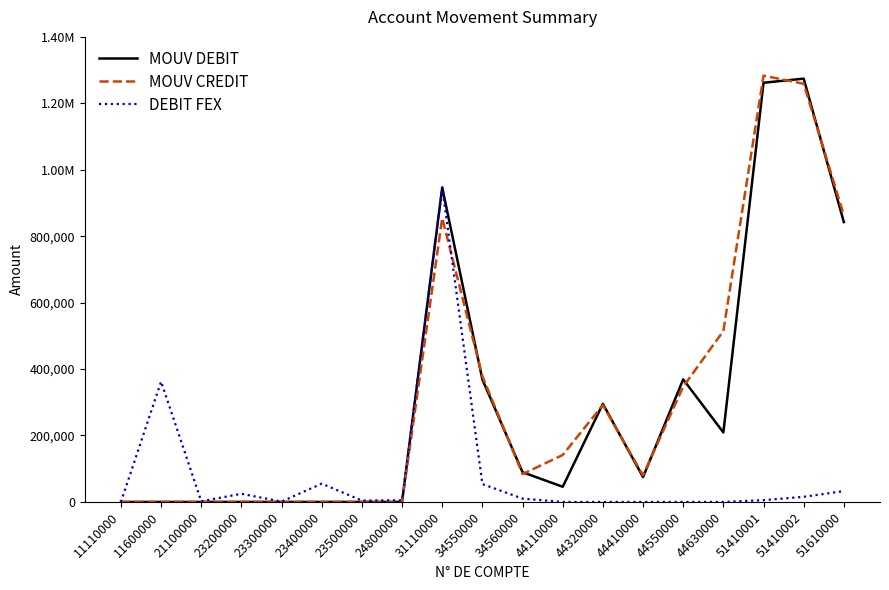

What is the difference between the maximum and minimum values in the MOUV DEBIT series?

1274325.0